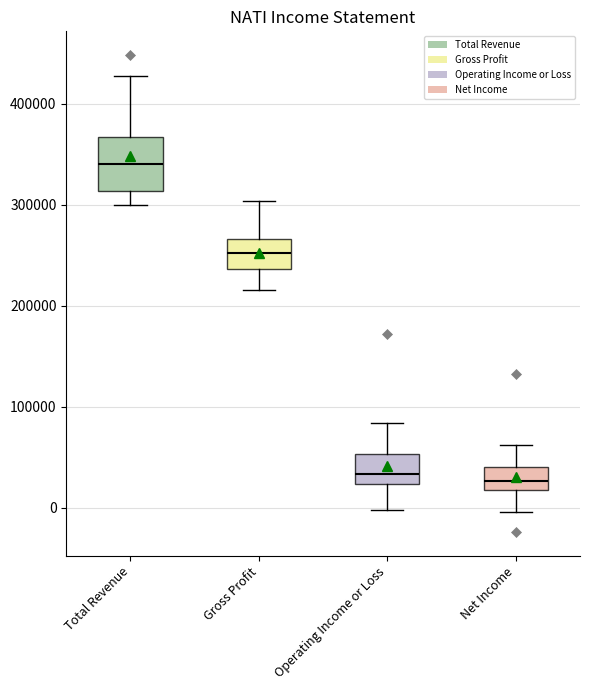

Where does the lower whisker of the box for Total Revenue end on the y-axis? The values are not printed on the chart, so give them approximately, as read against the axis.

300000